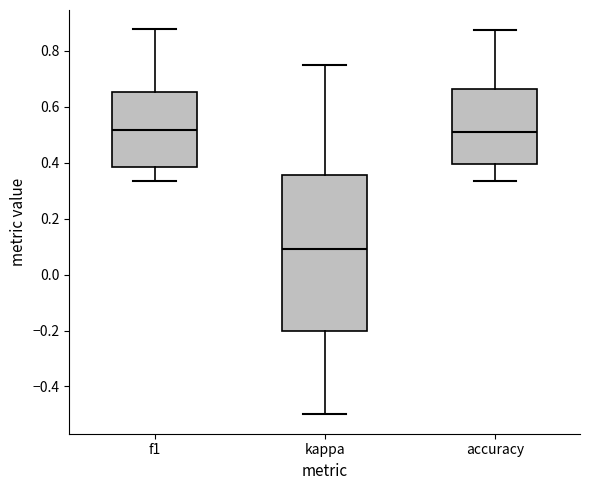

Comparing the boxes themselves (not the whiskers), which one is the tallest?

kappa